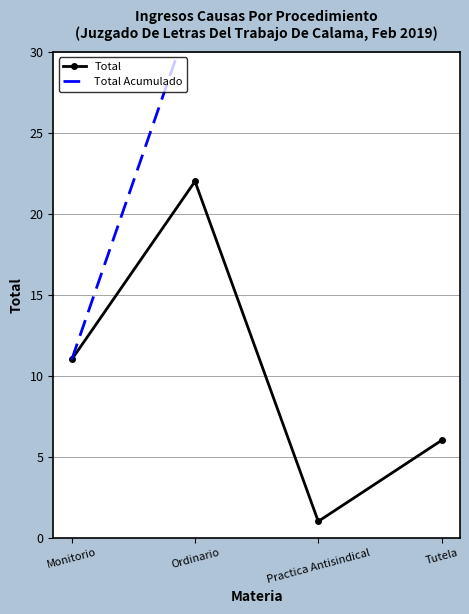

Between Monitorio and Practica Antisindical, which series saw the biggest shift?

Total Acumulado